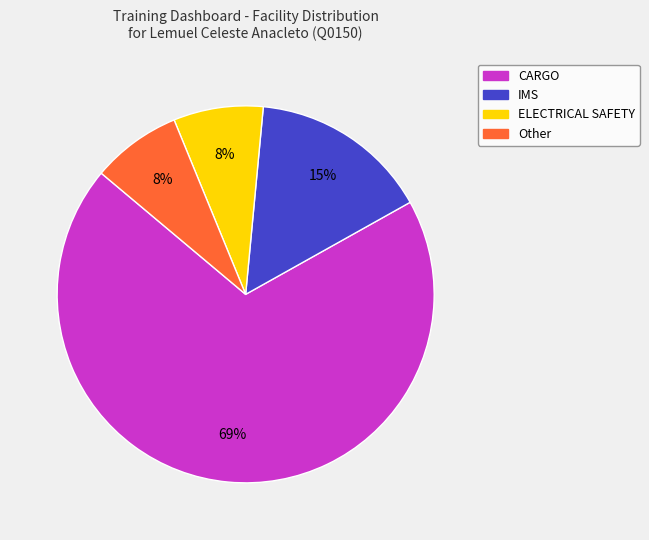

Which category has the biggest portion of the pie?

CARGO